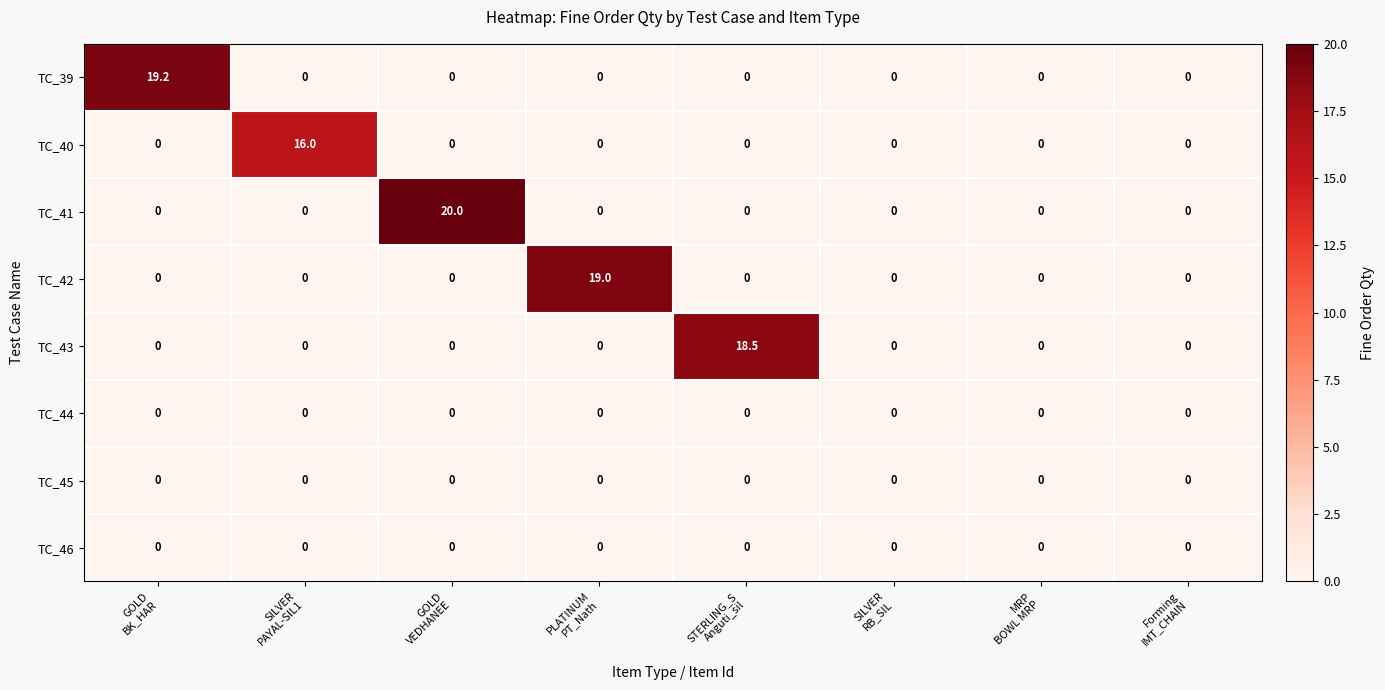

Which series has the largest range (max minus min)?

TC_41